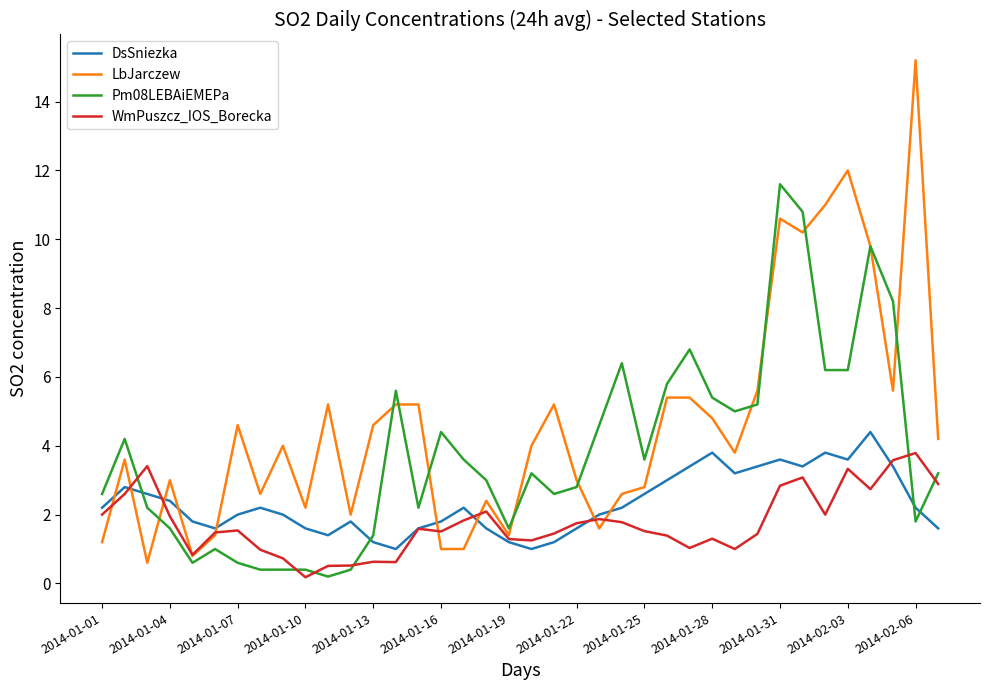

How many intersections are there between WmPuszcz_IOS_Borecka and Pm08LEBAiEMEPa?

6